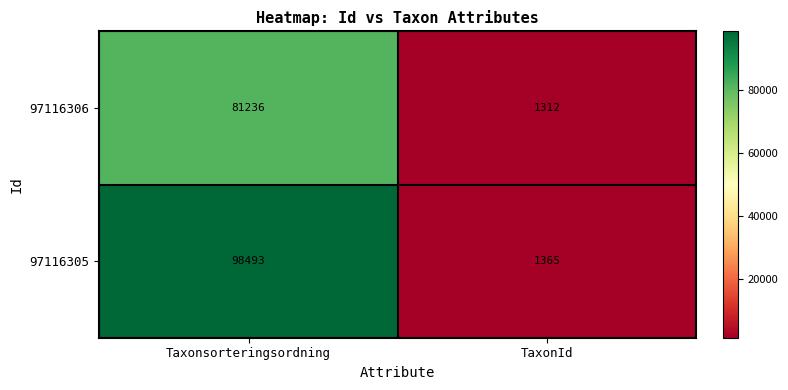

Reading left to right, list all the values displayed in this chart.

97116306: 81236	1312
97116305: 98493	1365